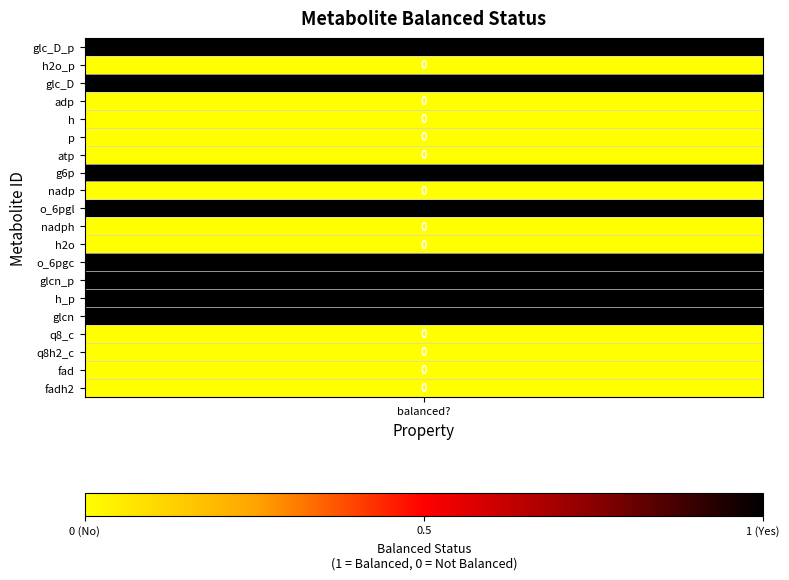

What is the sum of all values?

8